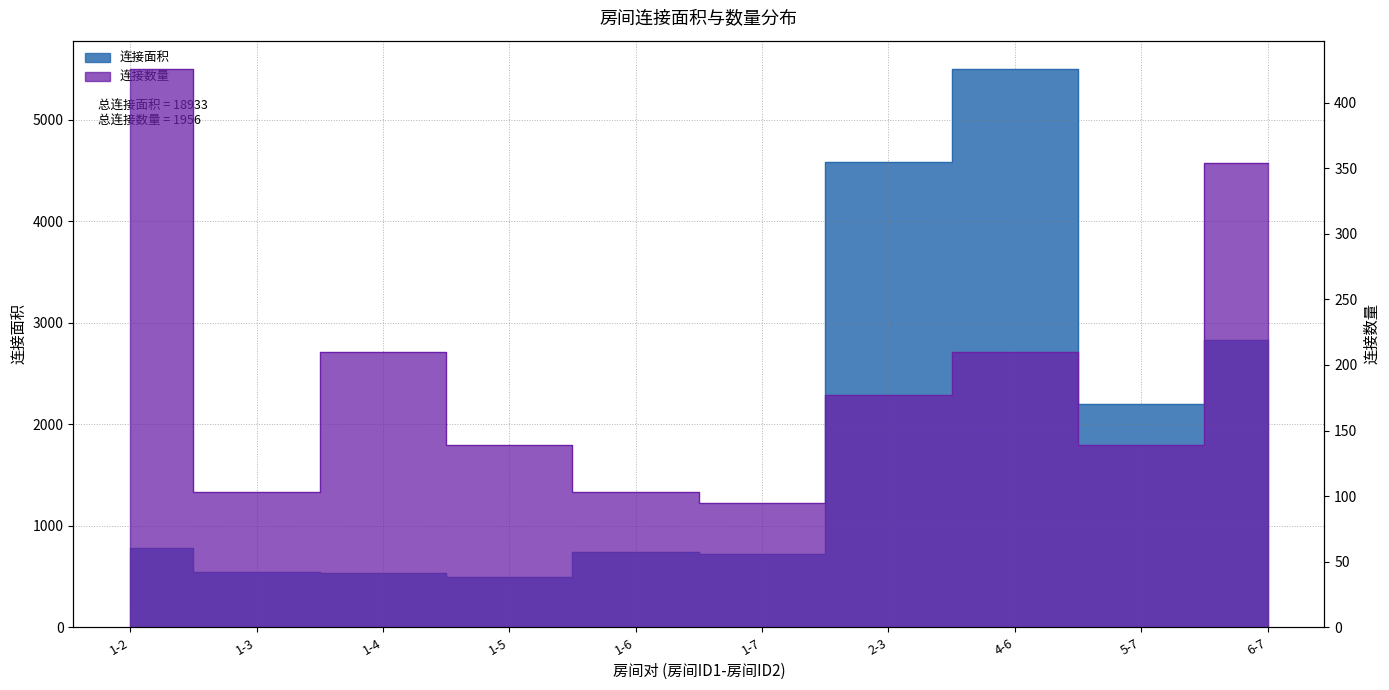

True or false: 连接数量_scaled has a value of 103 at 1-6.

True